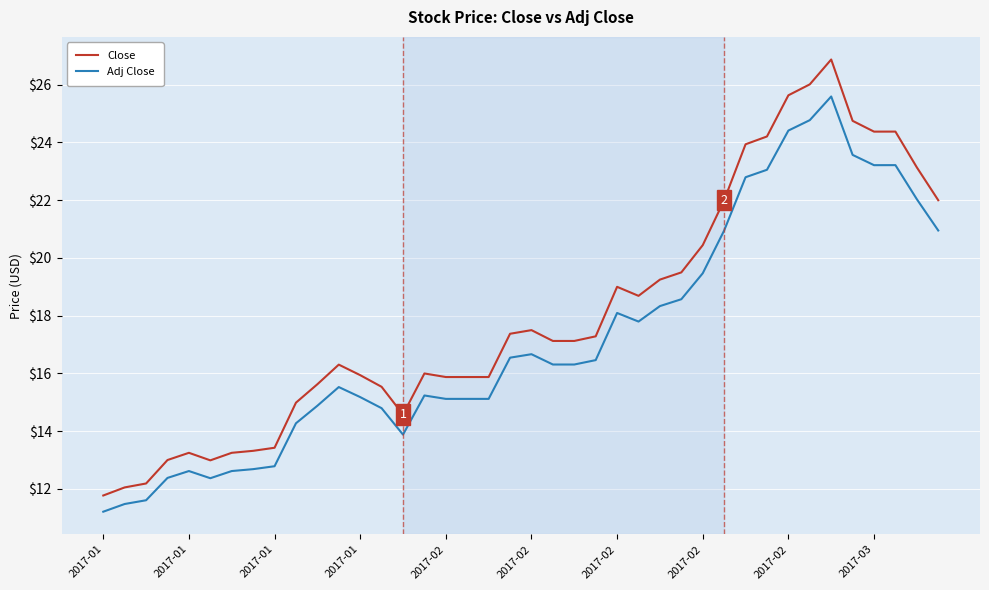

How many lines are shown in the chart?

2